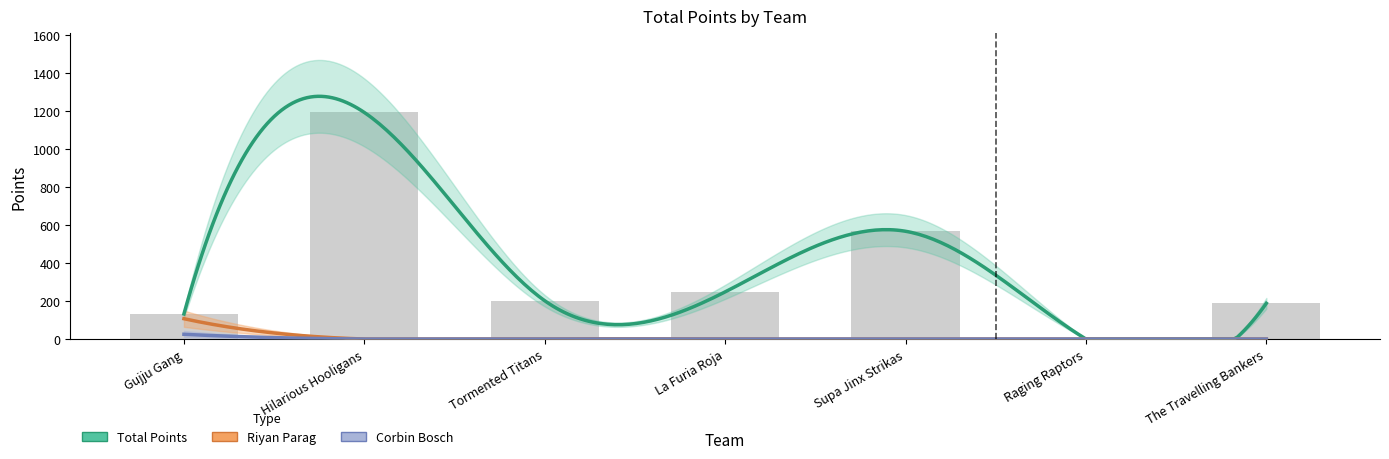

What is the spread (max minus min) of values at Supa Jinx Strikas?

567.0